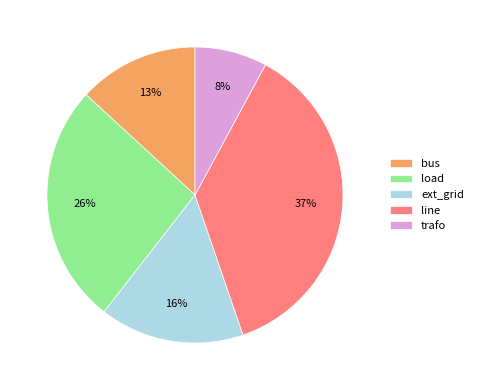

To the nearest percent, what is the difference between the largest and smallest slice percentages?

29%